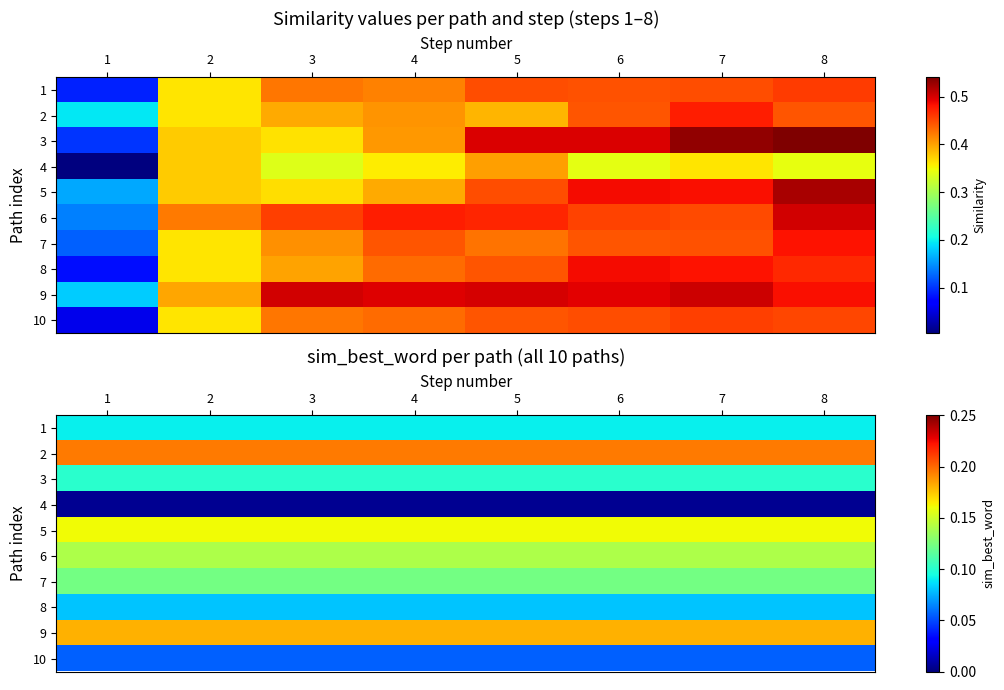

How many categories are shown in the chart?

8